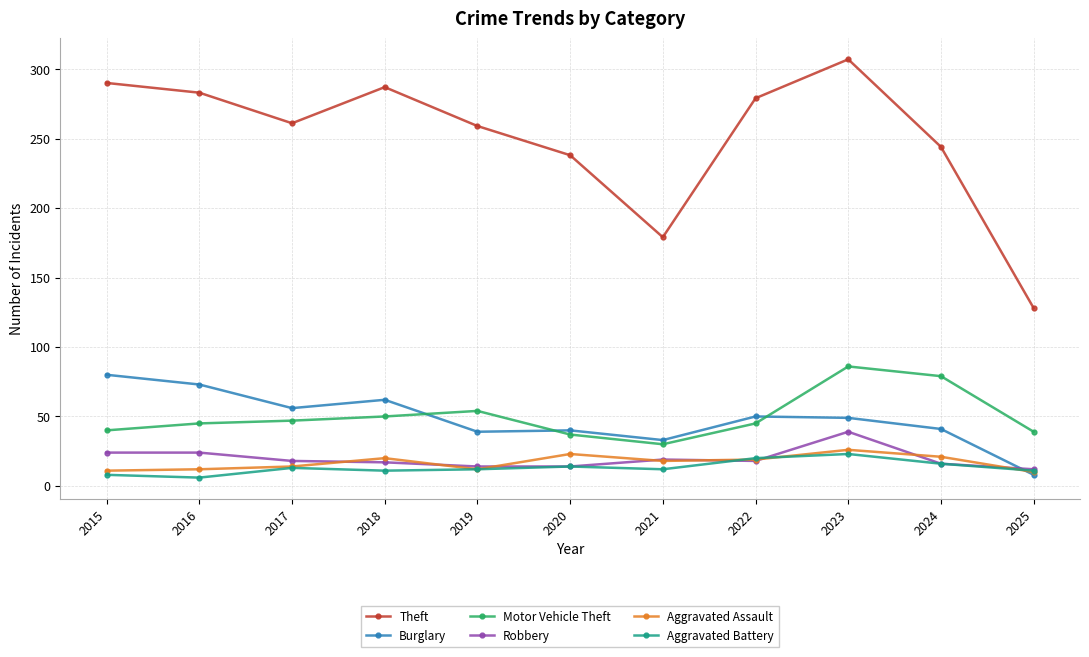

The Aggravated Assault series shows 20 at 2018. True or false?

True